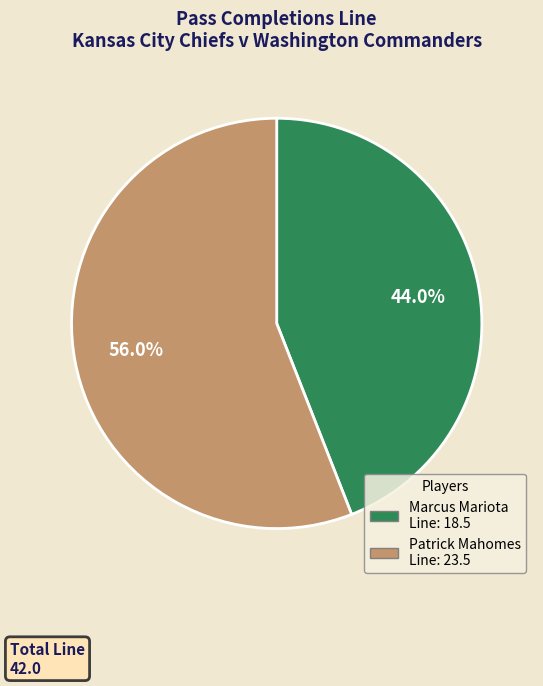

Is there a majority slice in this chart?

Yes